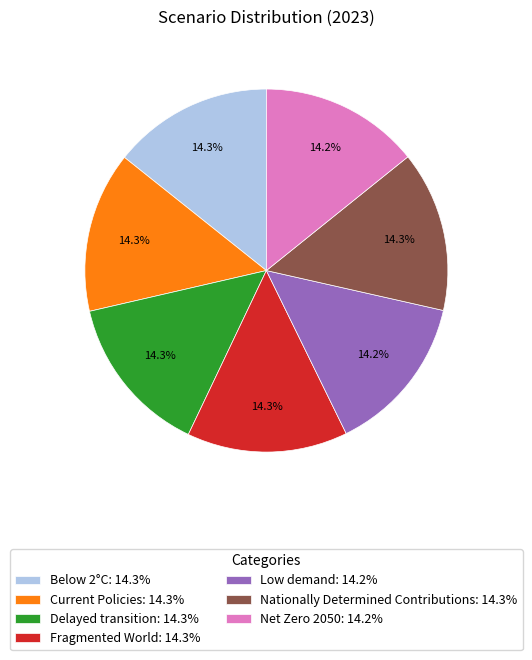

What portion of the pie excludes Below 2°C: 14.3%?

85.7%